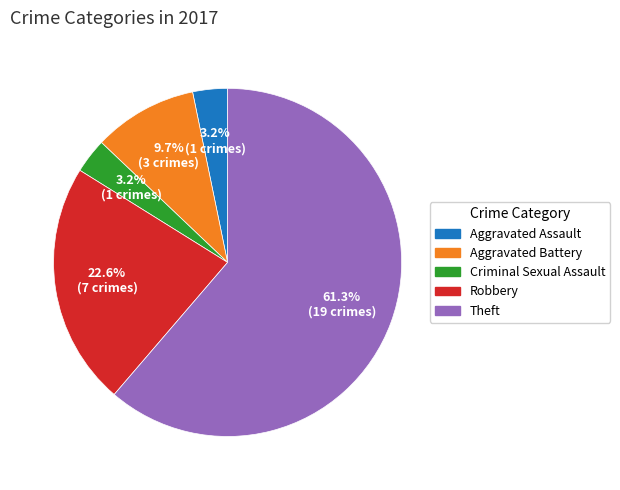

Between Robbery and Theft, which is larger?

Theft